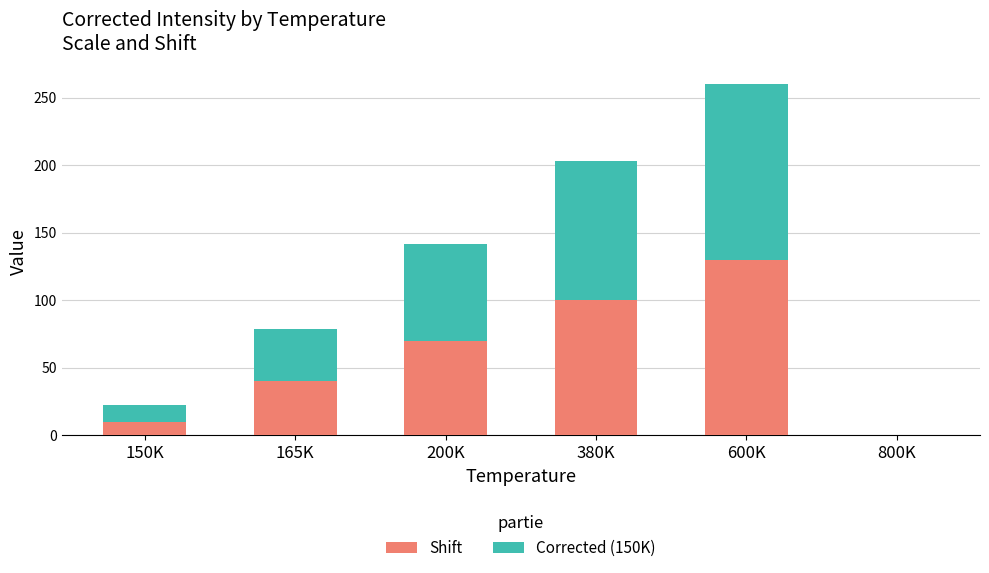

How many categories are shown in the chart?

6